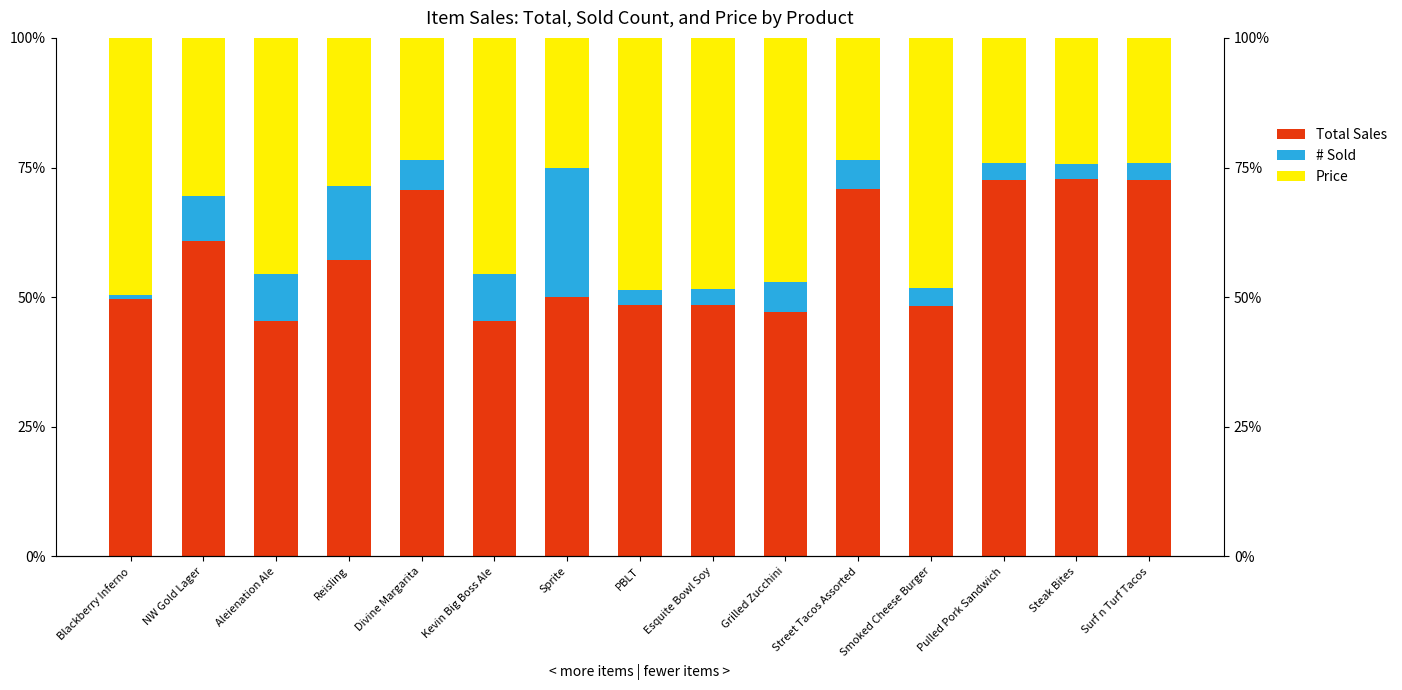

At which category does the chart reach its minimum across all series?

Blackberry Inferno